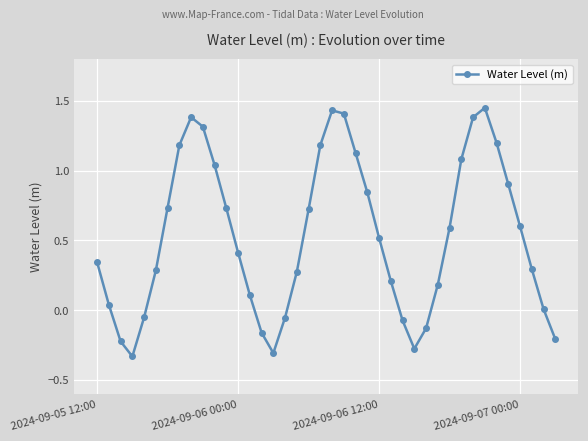

How many points are lower than both their immediate neighbors (excluding endpoints)?

3